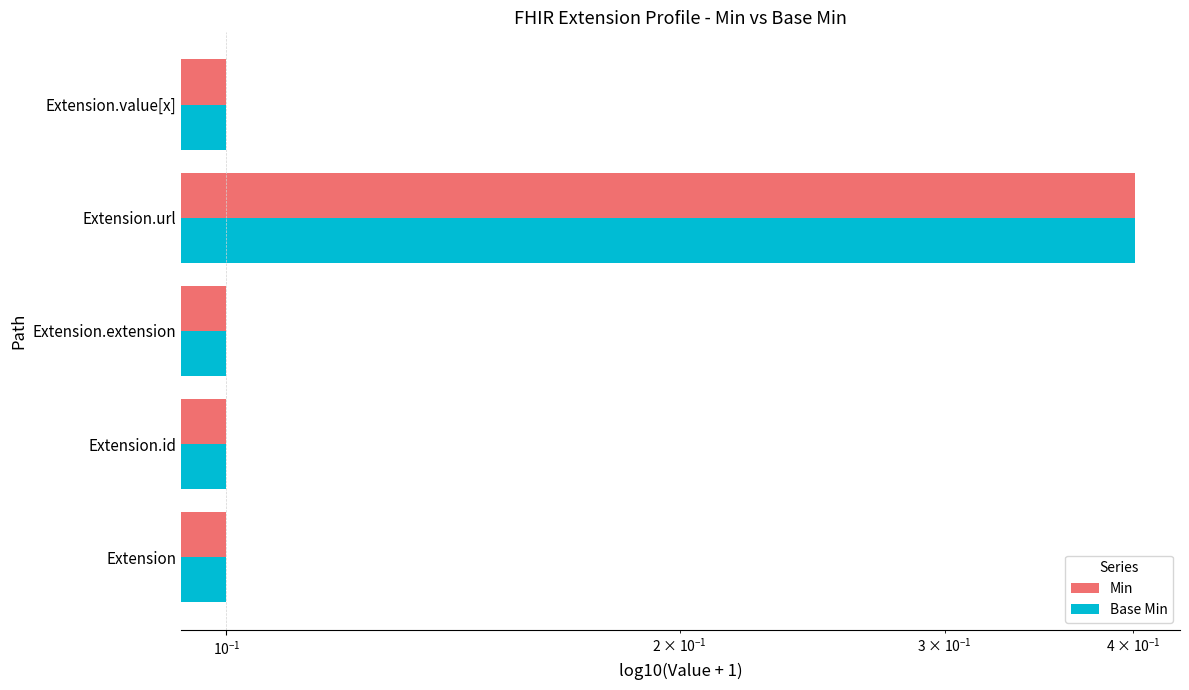

Which series changed the most between Extension.id and Extension.extension?

Min